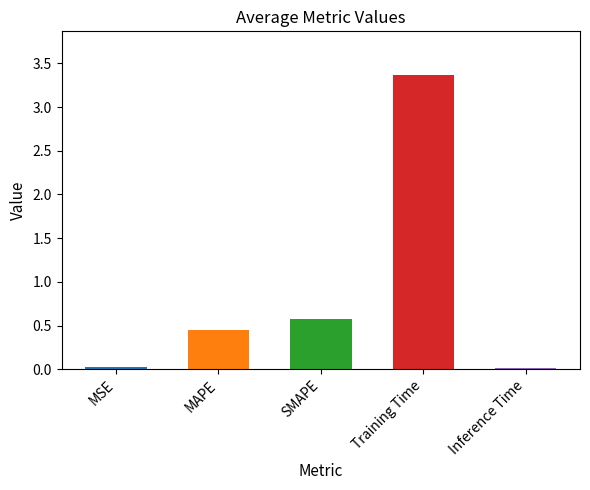

What is the sum of all values?

4.4